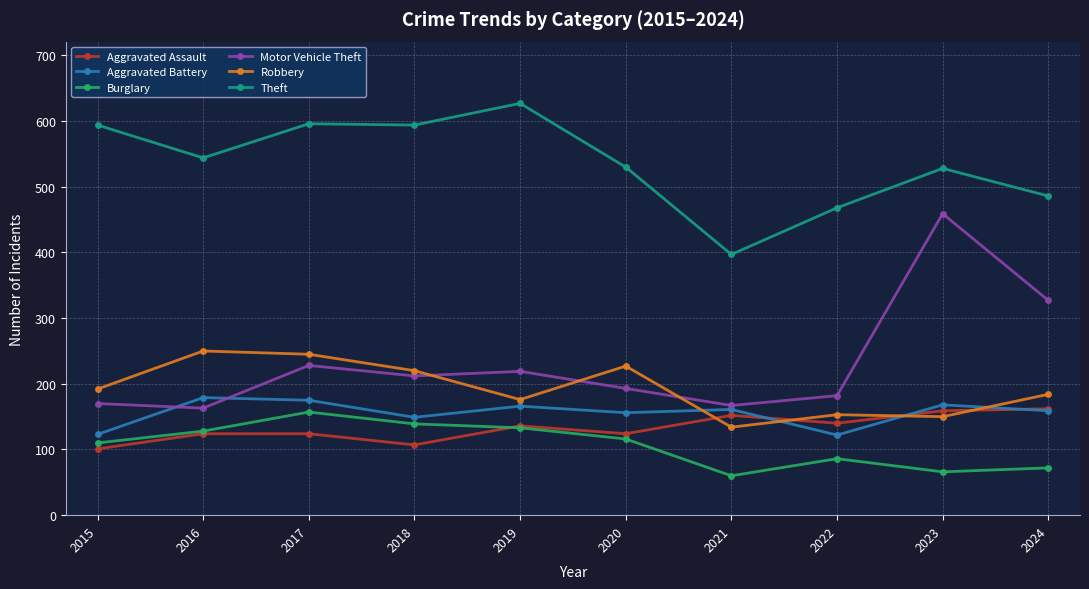

What is the difference between the highest and lowest values at 2018?

487